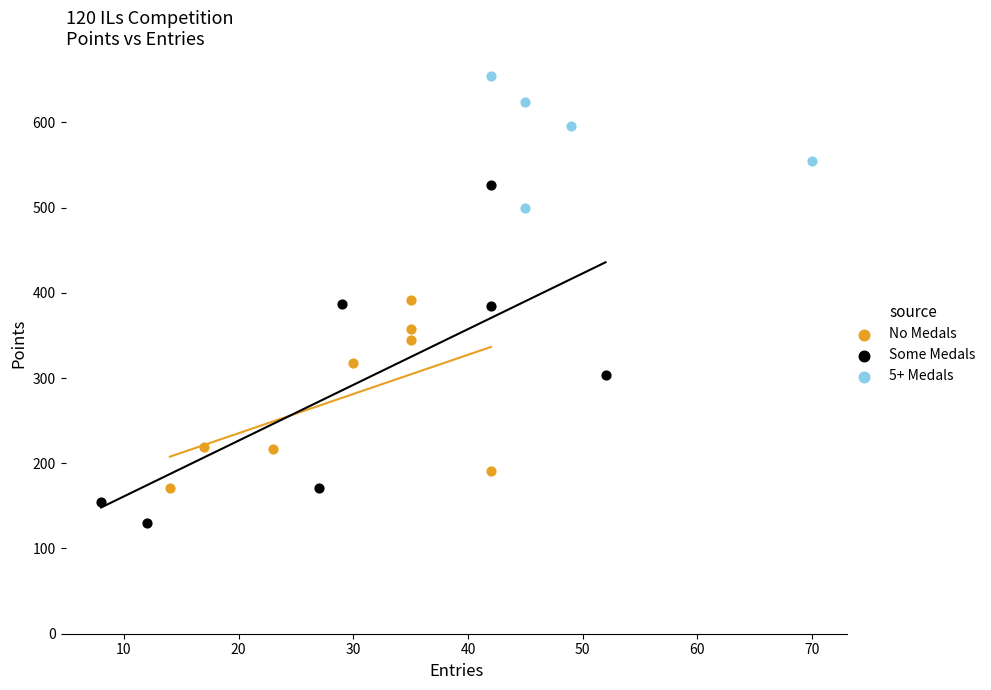

Which series has the widest spread of Y values?

Some Medals